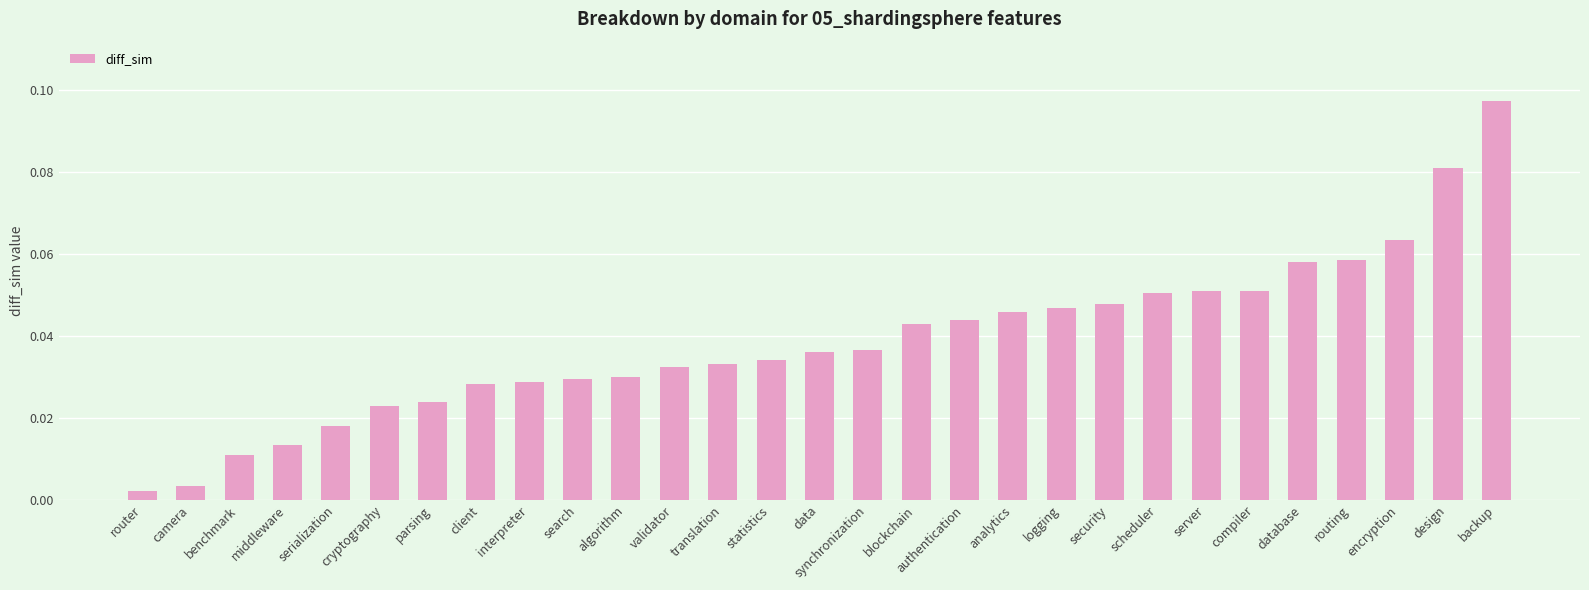

True or false: the data shows 0.1 at data.

False